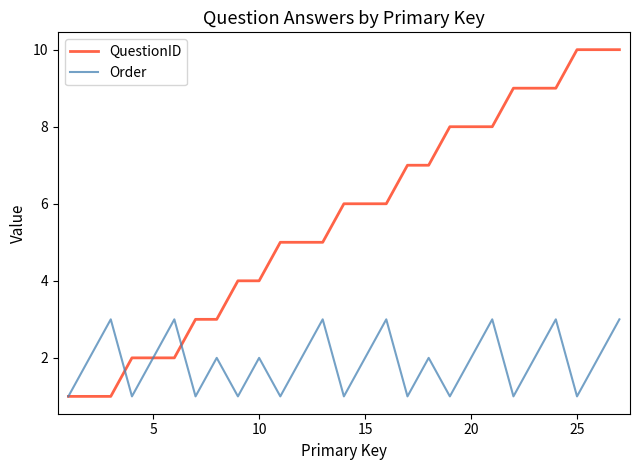

Which series has the largest total across all categories?

QuestionID